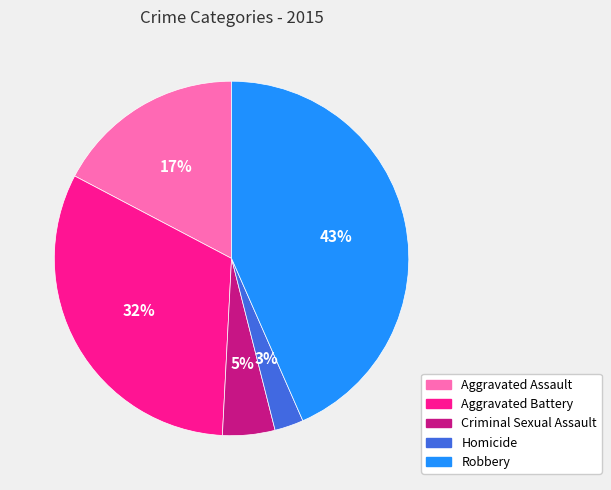

Is there a majority slice in this chart?

No